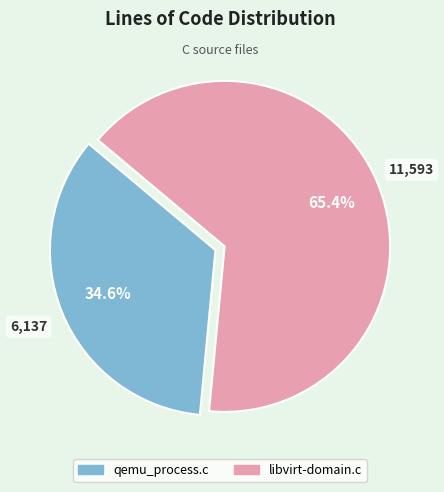

To the nearest percent, what is the difference between the libvirt-domain.c and qemu_process.c slice percentages?

31%